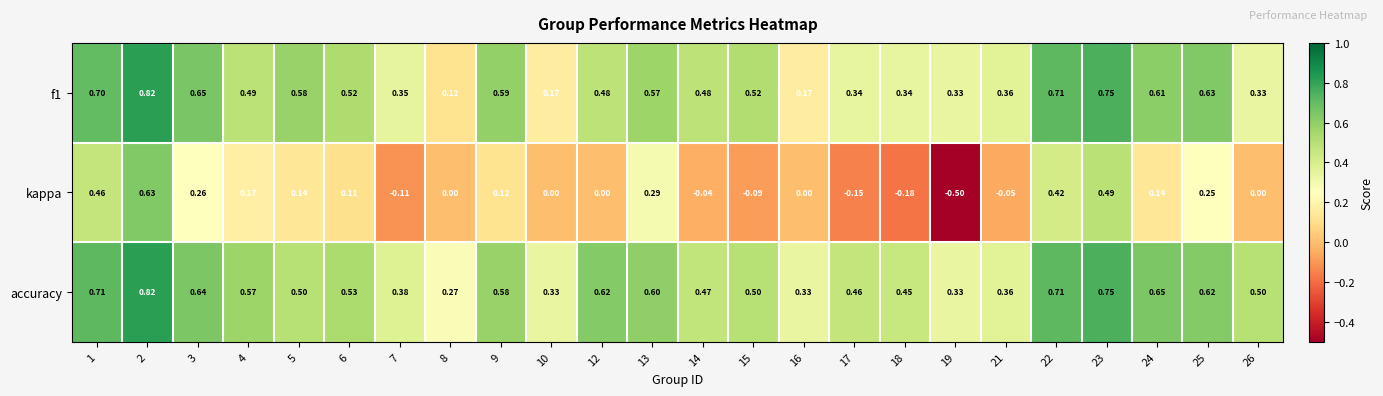

Which series has the largest total across all categories?

accuracy